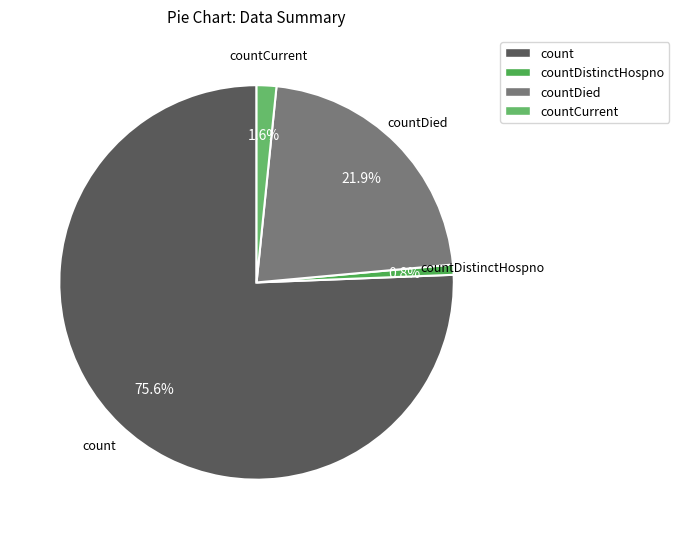

To the nearest percent, what is the difference between the largest and smallest slice percentages?

75%